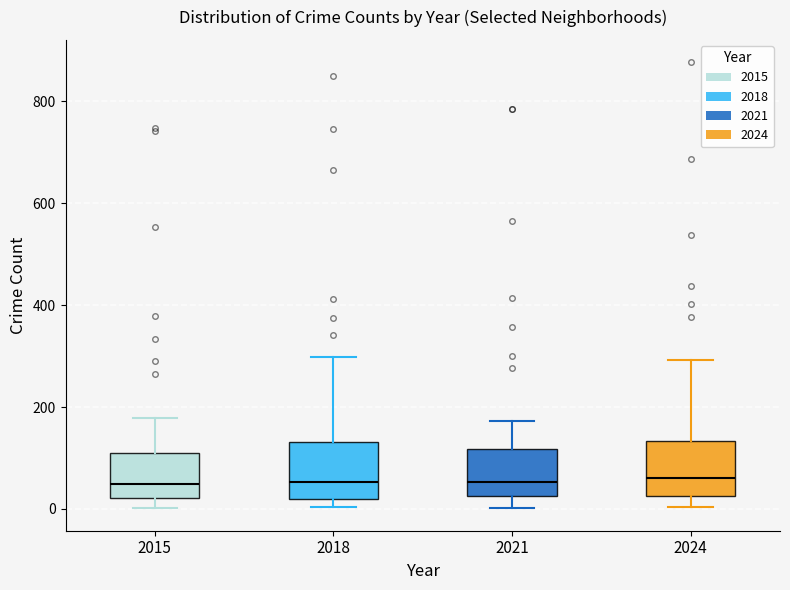

Reading left to right, read every box against the y-axis: the position of its median line, the range the box covers, and the ends of its whiskers. The values are not printed on the chart, so give them approximately, as read against the axis.

2015: median 40, box 20 to 100, whiskers 0 to 180
2018: median 60, box 20 to 140, whiskers 0 to 300
2021: median 60, box 20 to 120, whiskers 0 to 180
2024: median 60, box 20 to 140, whiskers 0 to 300